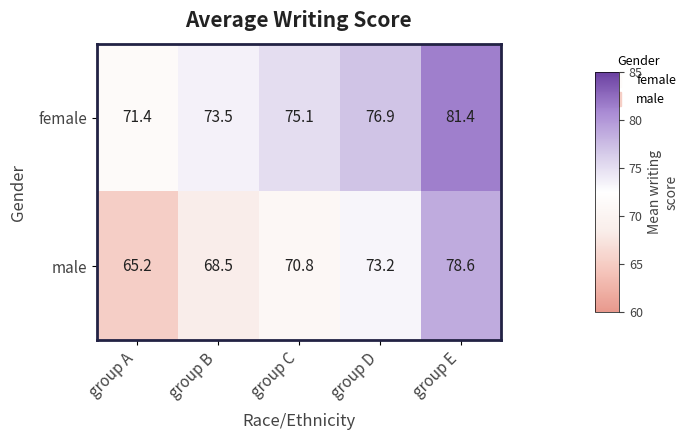

Which series has the widest spread of values?

male